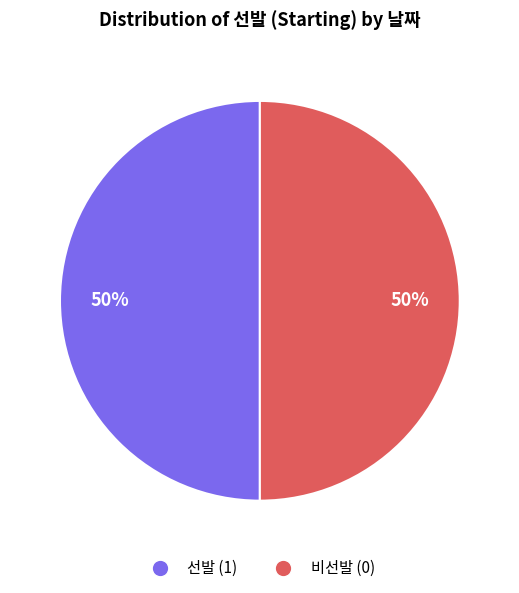

How many segments does this pie chart have?

2